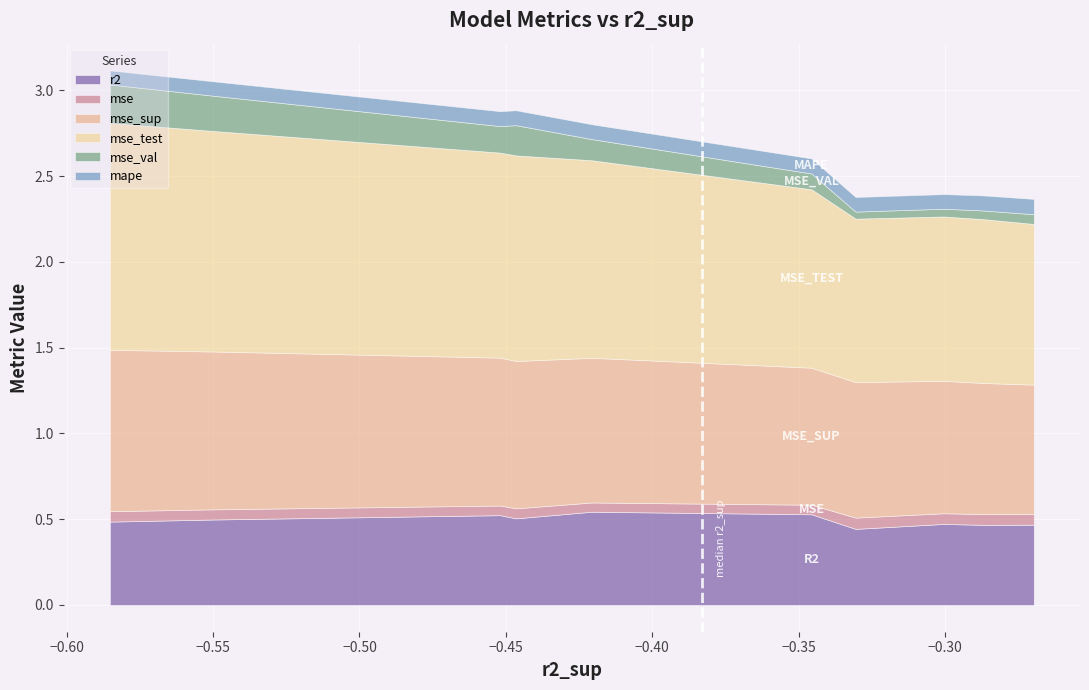

How many categories are shown in the chart?

10